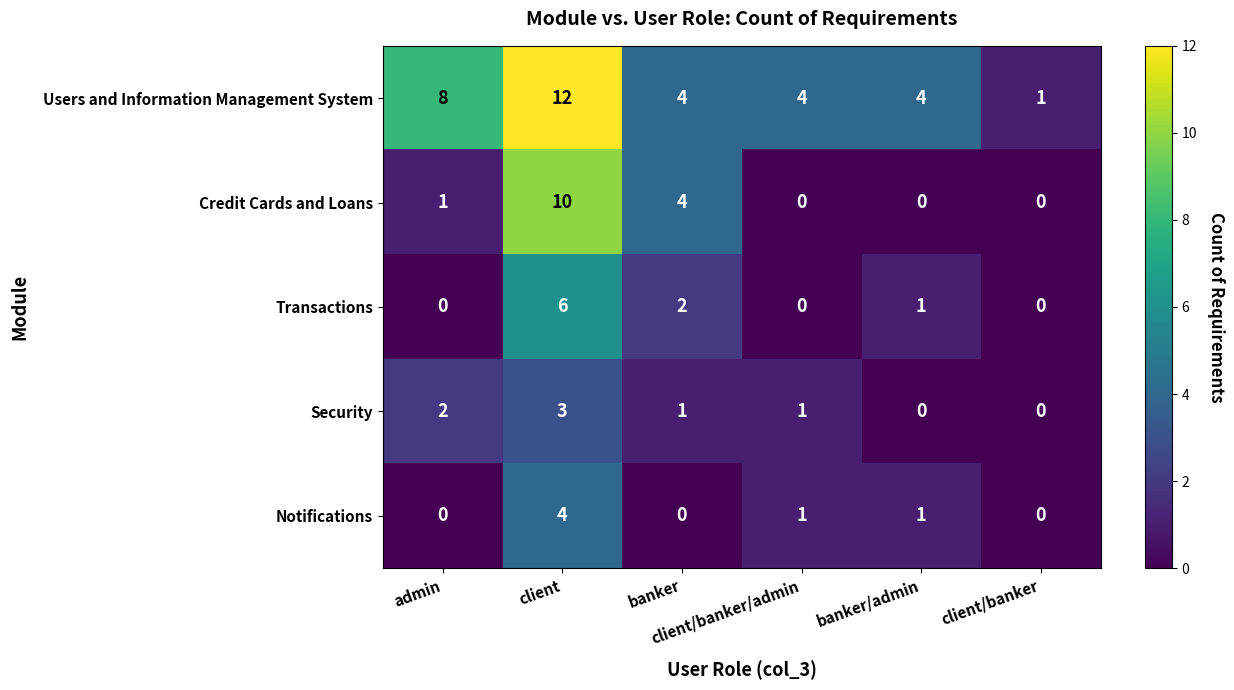

How many Credit Cards and Loans values are between 0 and 4?

5